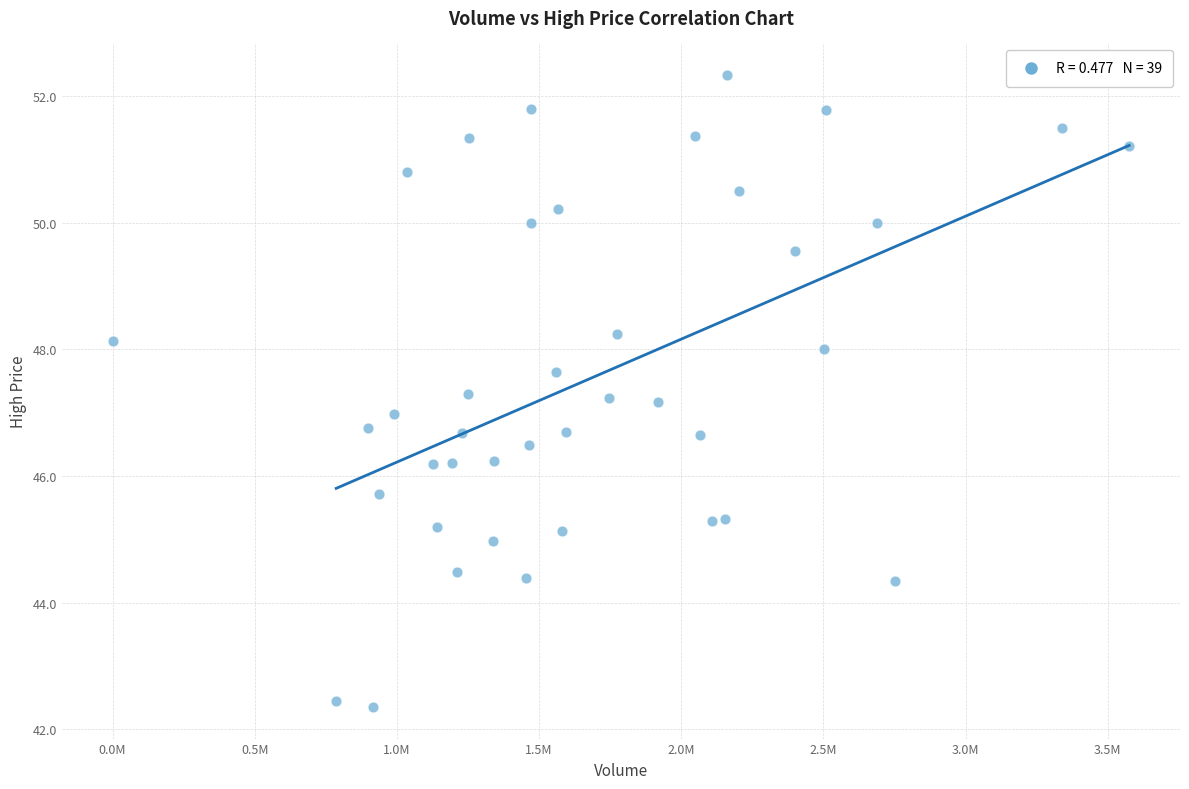

What is the range of X values (max minus min)?

3575600.0